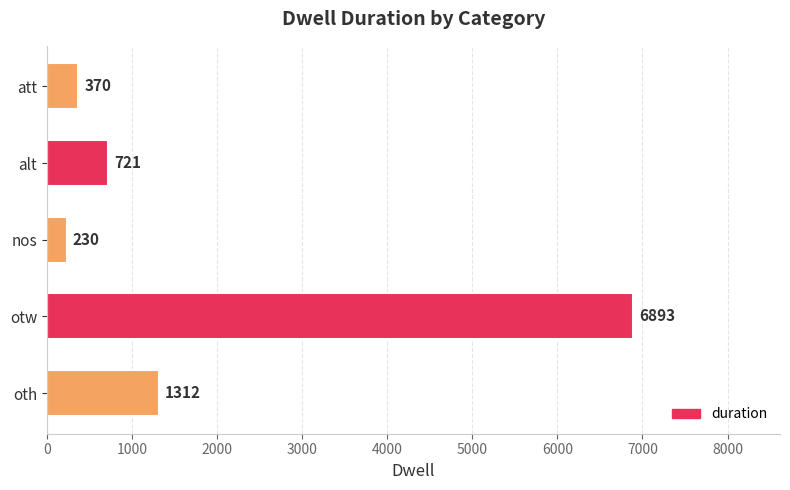

Which category has the highest value across all series?

otw